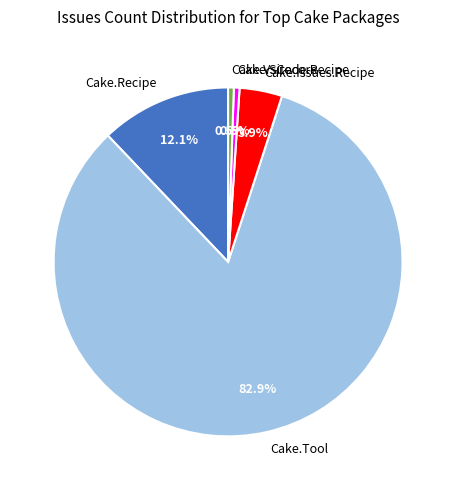

To the nearest percent, what is the difference between the largest and smallest slice percentages?

82%